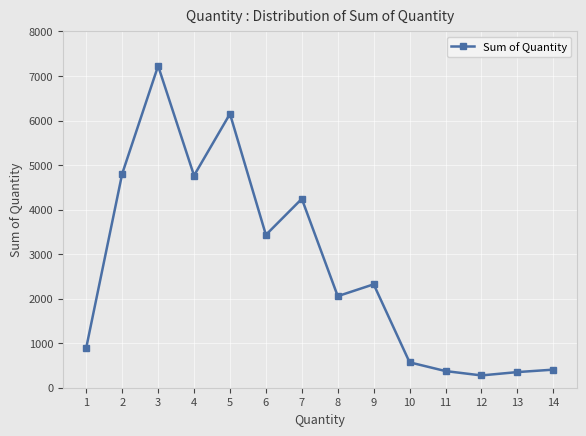

What is the value of the 11th point from the left?

374